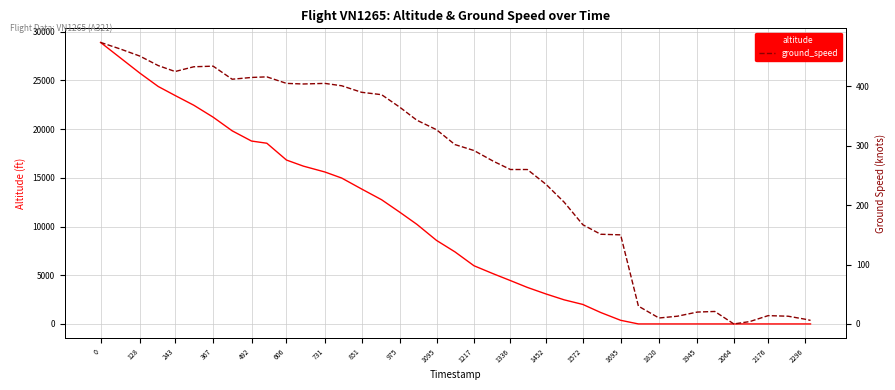

The value of altitude at 1452 is 3075. True or false?

True